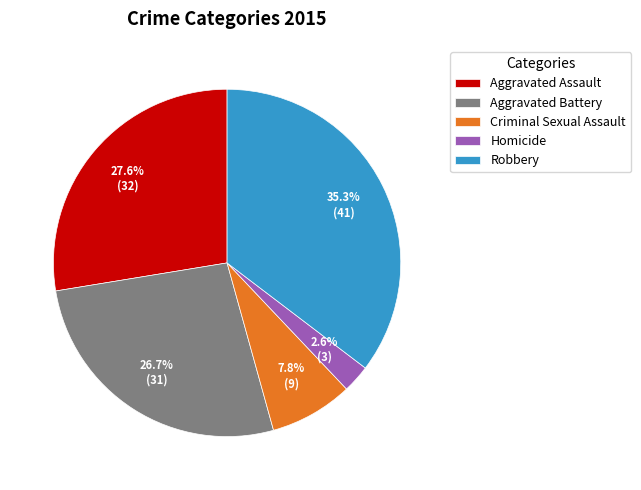

To the nearest percent, what percentage of the pie is Criminal Sexual Assault?

8%